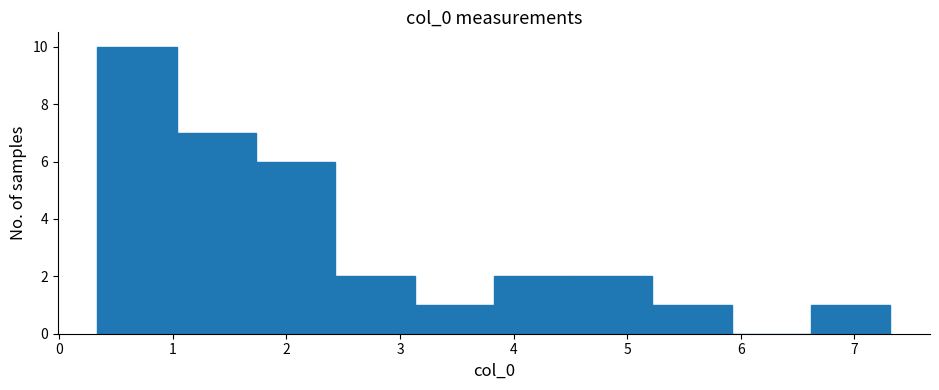

Reading left to right, transcribe this chart: for each bar, give the range it covers on the x-axis and its height. Neither the bar edges nor the heights are printed on the chart, so give them approximately, as read against the axes.

0.3 to 1.0: 10
1.0 to 1.7: 7
1.7 to 2.4: 6
2.4 to 3.1: 2
3.1 to 3.8: 1
3.8 to 4.5: 2
4.5 to 5.2: 2
5.2 to 5.9: 1
5.9 to 6.6: 0
6.6 to 7.3: 1